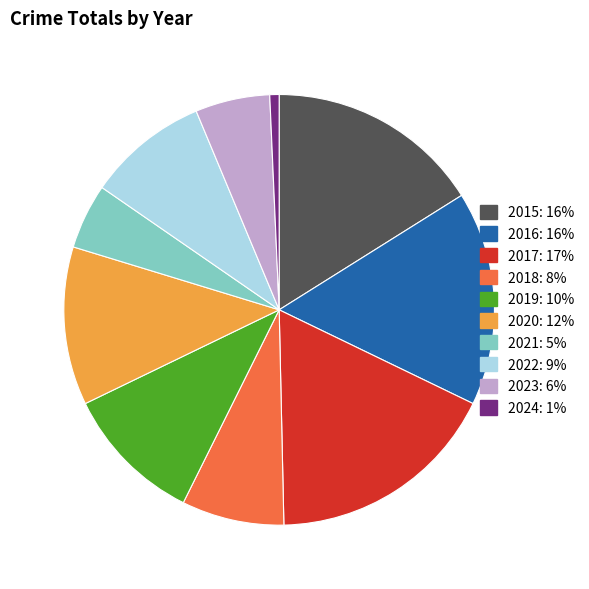

Count the number of slices in the pie.

10